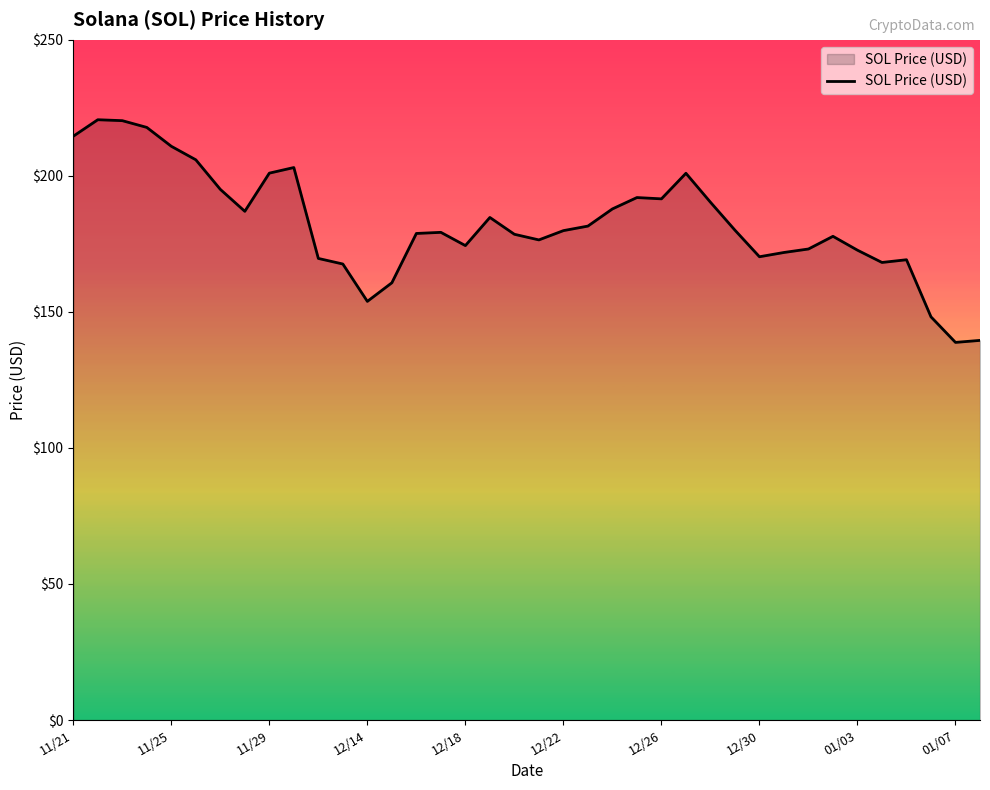

How many lines are shown in the chart?

1